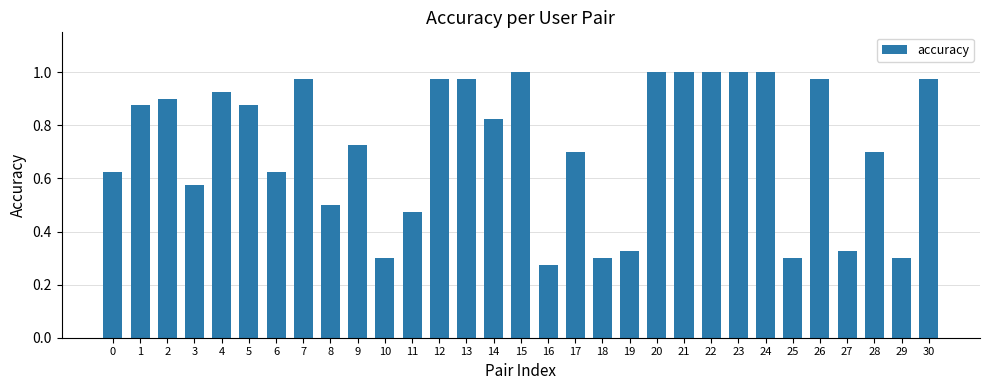

Count the number of categories in the chart.

31